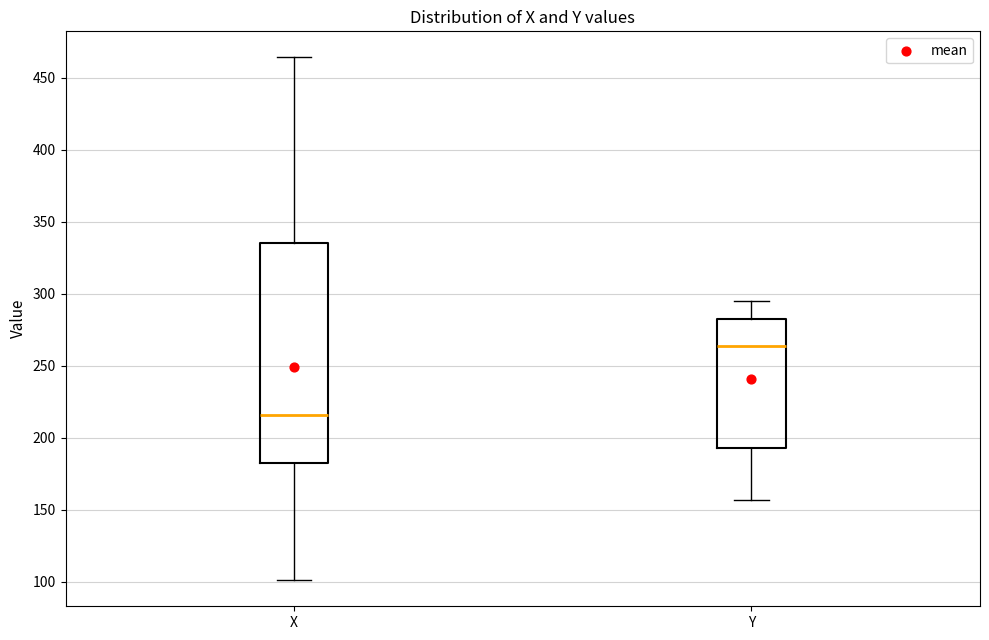

Comparing the boxes themselves (not the whiskers), which one is the tallest?

X